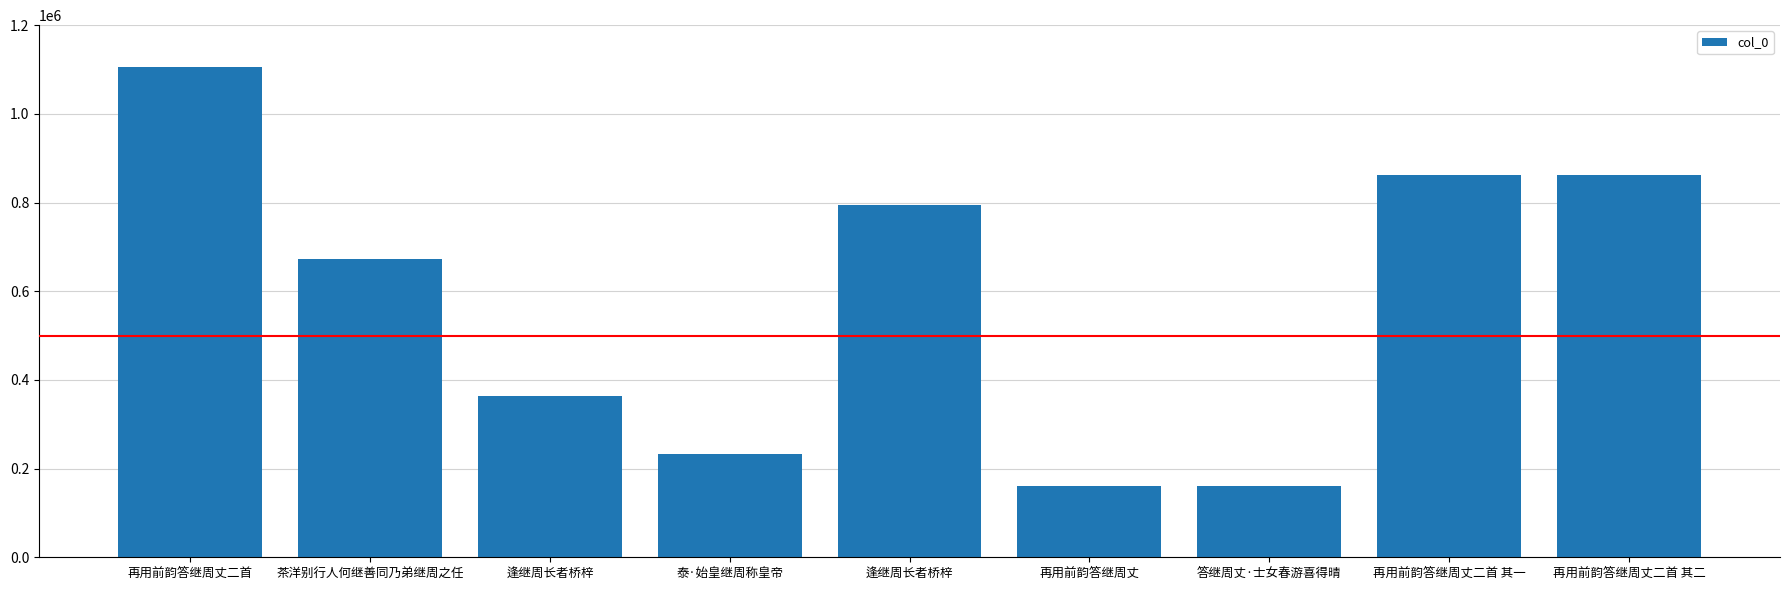

Count the number of categories in the chart.

9